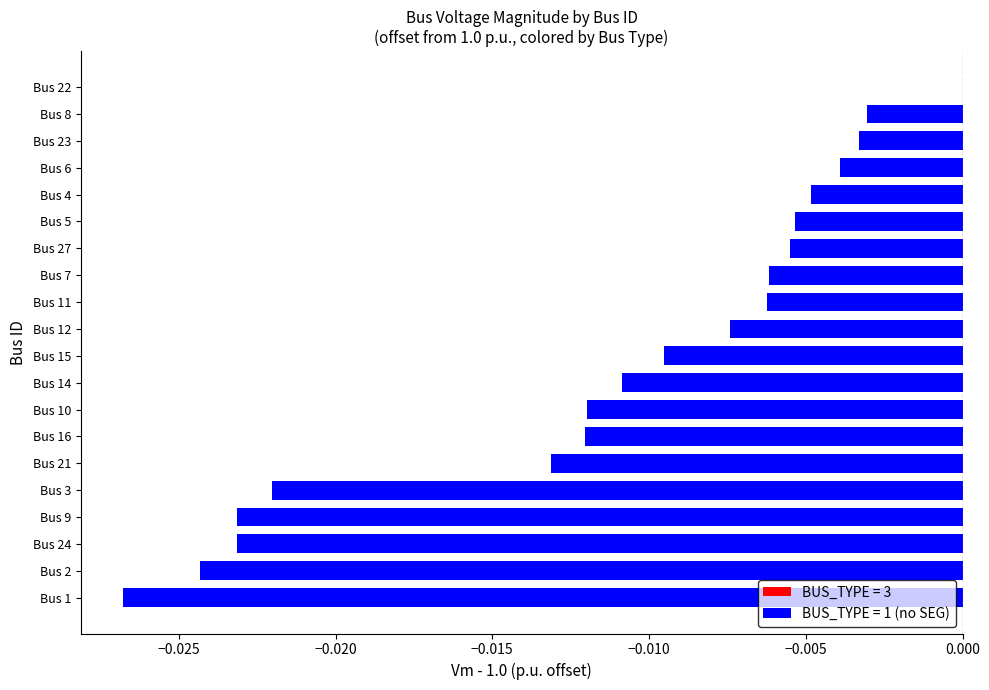

At which category does the chart reach its peak across all series?

Bus 22